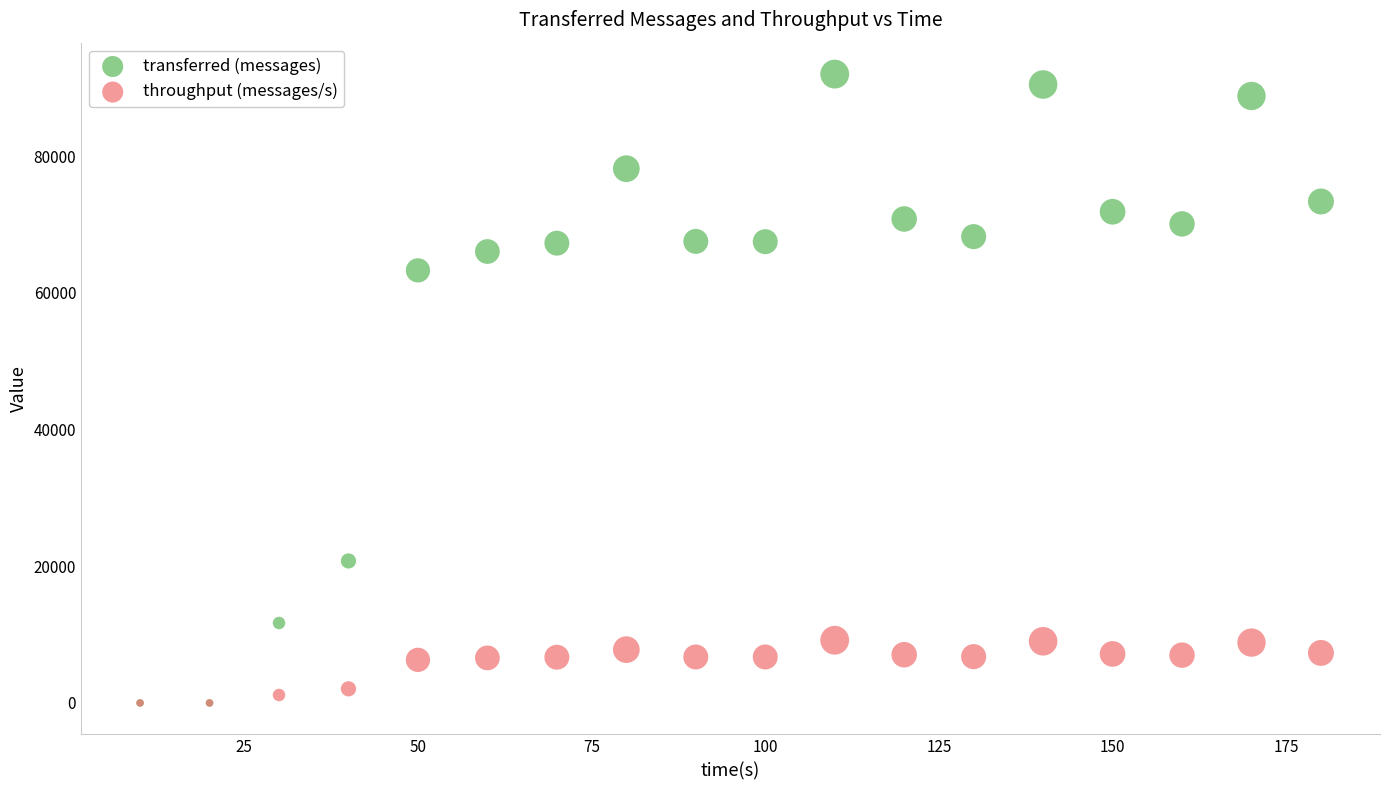

Which series contains the highest Y value?

transferred (messages)